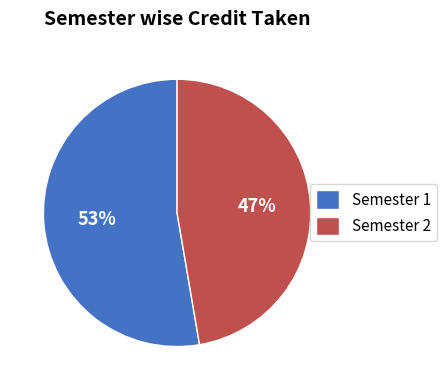

Which slice is the largest?

Semester 1